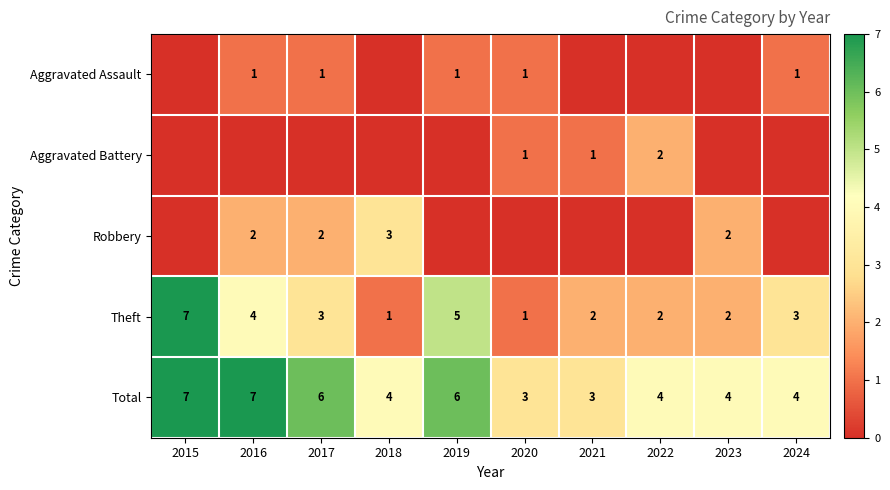

What is the sum of the Theft values at 2015 and 2022?

9